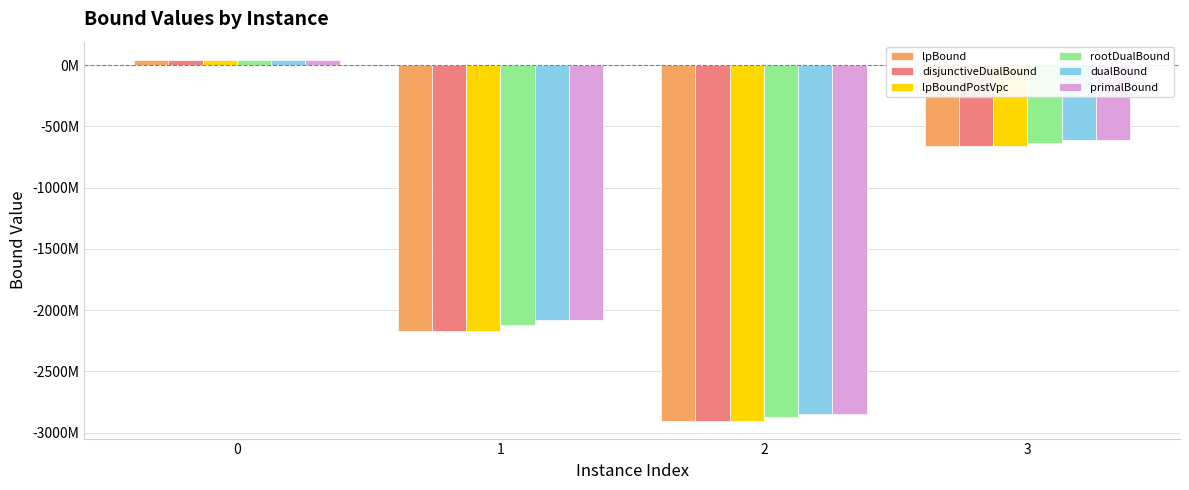

What is the value of the rootDualBound bar at the 1st from the left?

44445050.4